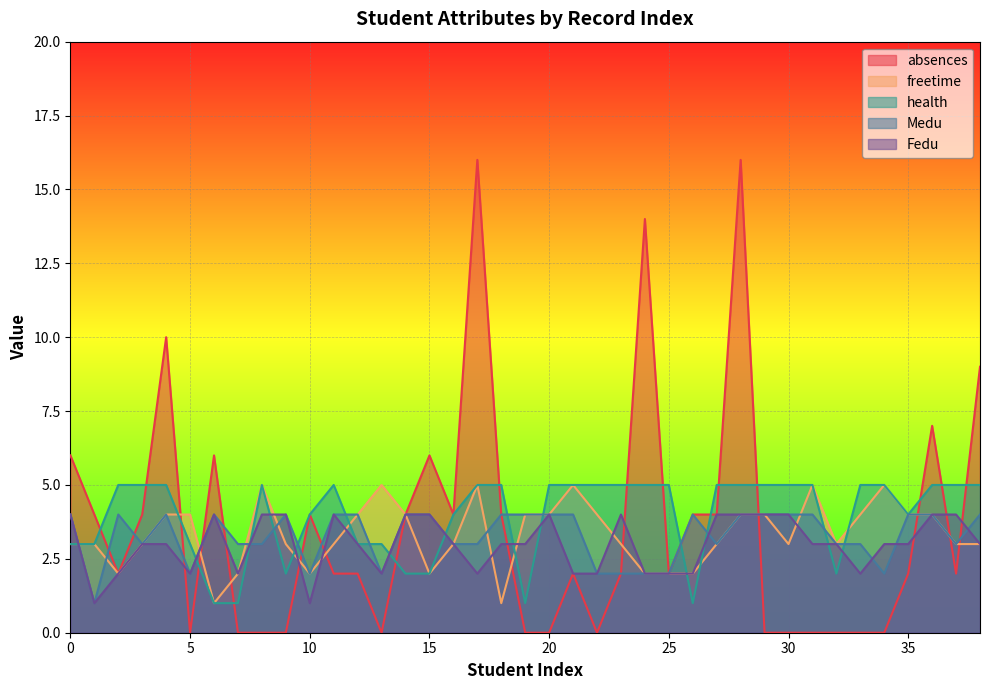

How many Medu values are between 3 and 4?

30